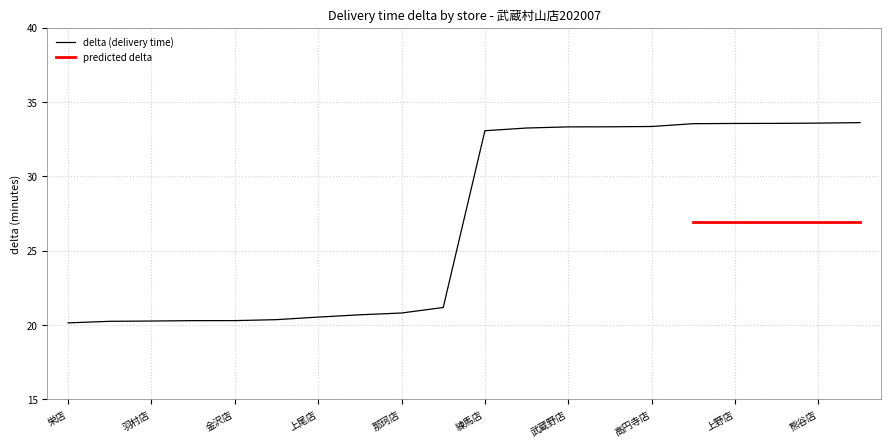

What is the greatest value displayed?

33.6